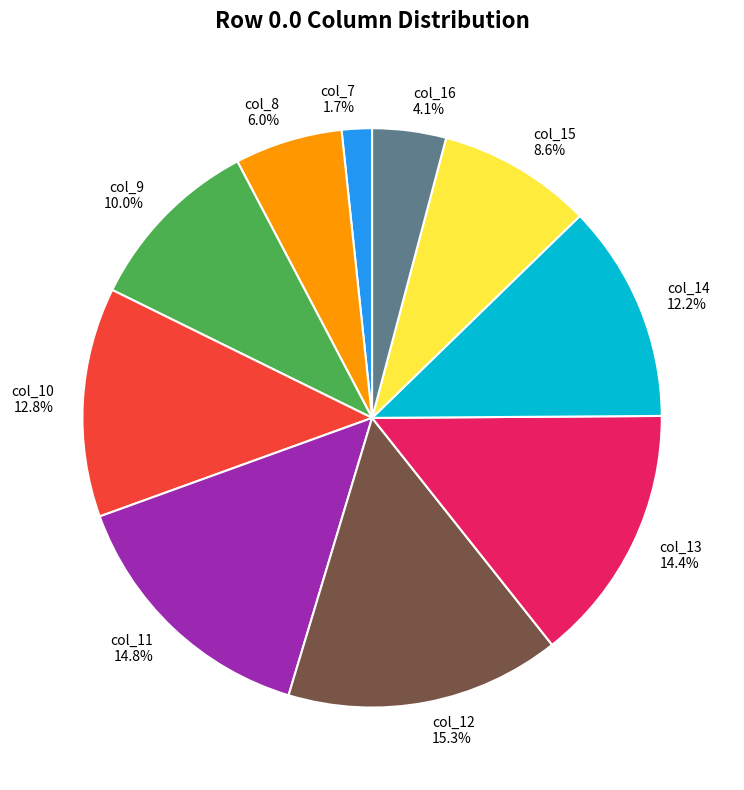

Count the number of slices in the pie.

10